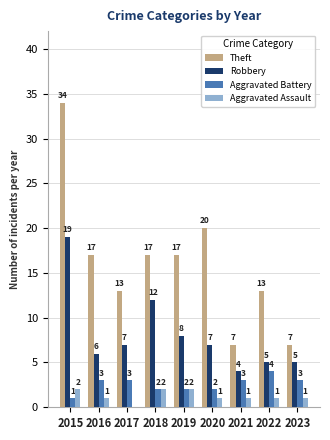

Is it true that Robbery equals 12 at 2018?

True